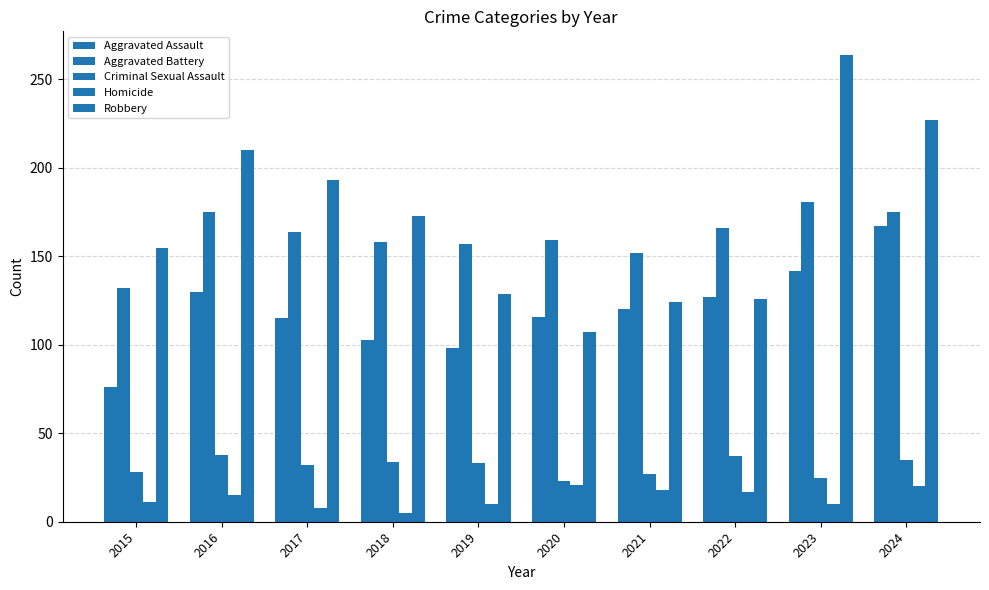

Reading left to right, what are all the values shown in this chart?

Aggravated Assault: 76	130	115	103	98	116	120	127	142	167
Aggravated Battery: 132	175	164	158	157	159	152	166	181	175
Criminal Sexual Assault: 28	38	32	34	33	23	27	37	25	35
Homicide: 11	15	8	5	10	21	18	17	10	20
Robbery: 155	210	193	173	129	107	124	126	264	227